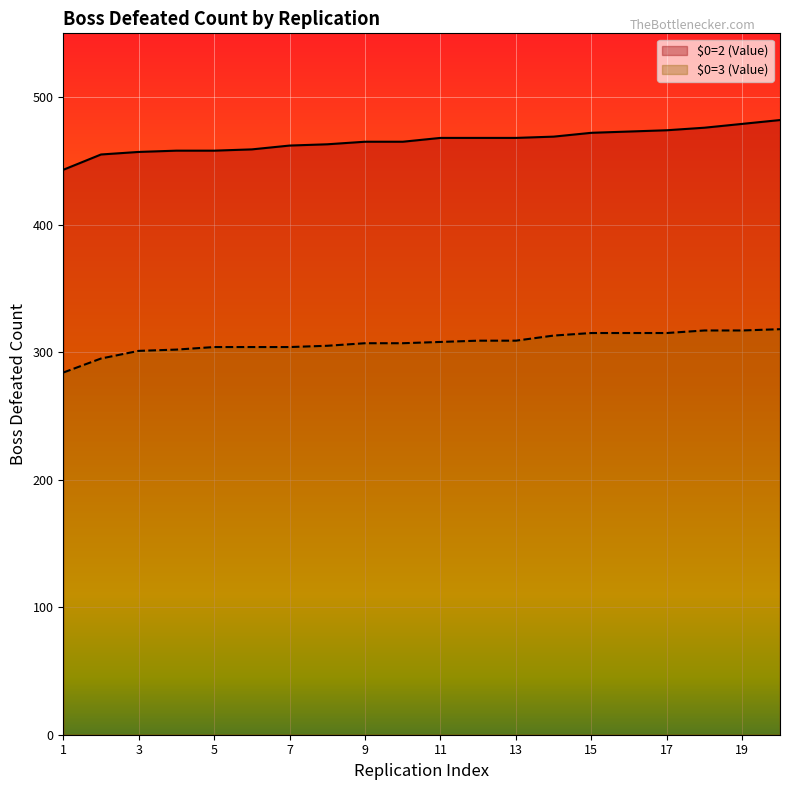

Read the $0=3 (Value) value at 13, to the nearest 5.

310